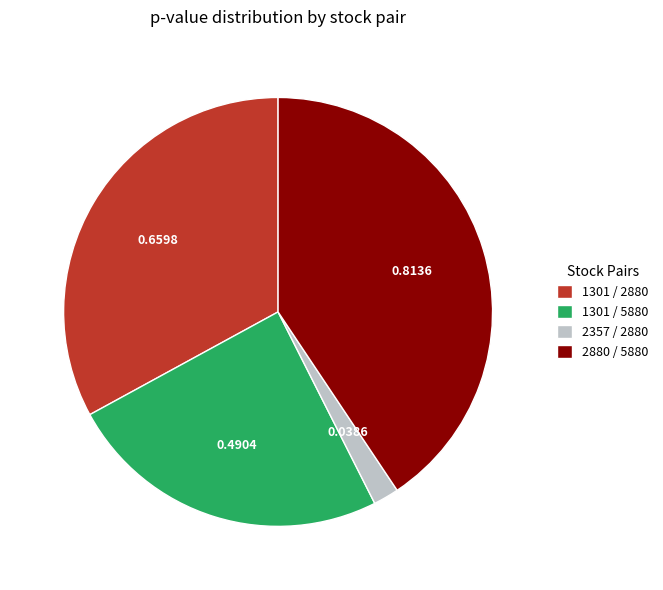

Combined, do 2880 / 5880 and 2357 / 2880 account for over 50%?

No